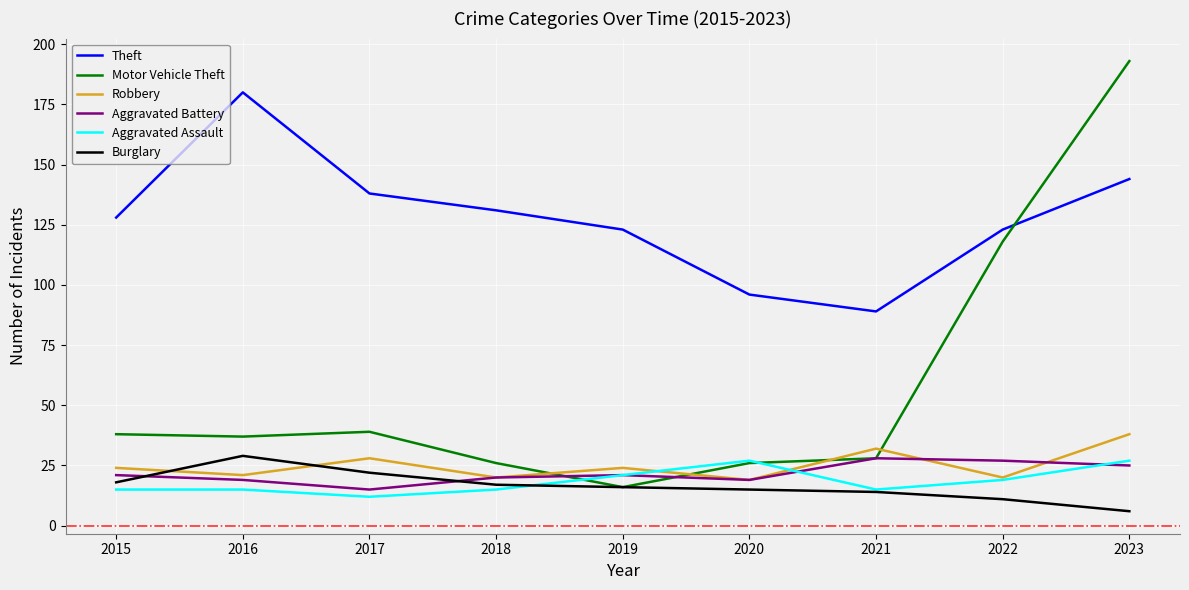

What is the spread (max minus min) of values at 2017?

126